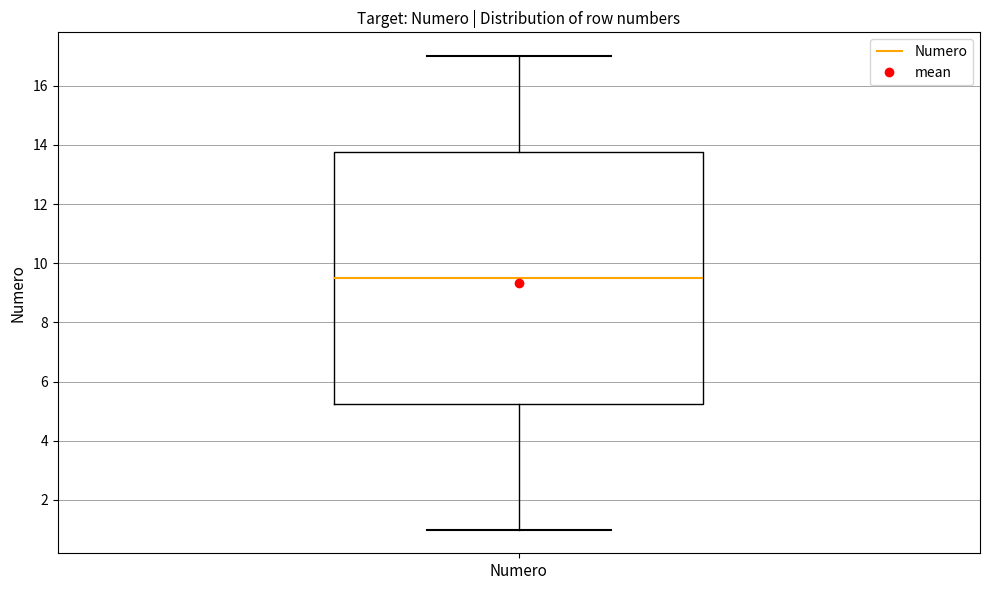

Read this box plot against the y-axis: the position of the median line, the range covered by the box, and the ends of both whiskers. The values are not printed on the chart, so give them approximately, as read against the axis.

median 9.6, box 5.2 to 13.8, whiskers 1.0 to 17.0